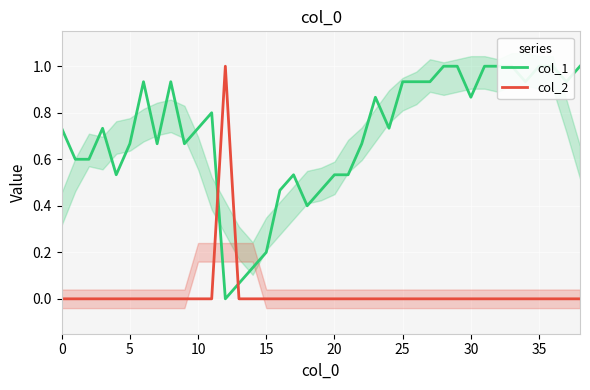

At which category is the sum across all series the highest?

12